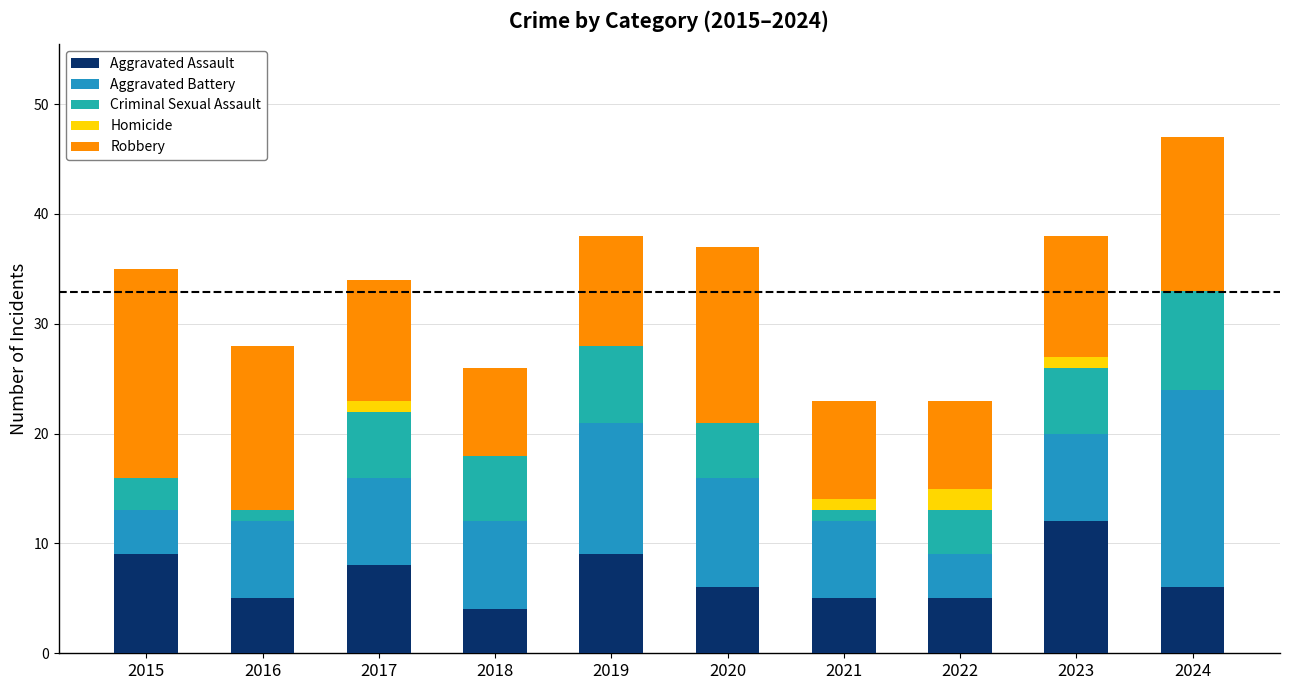

At how many categories does at least one series exceed 9?

7